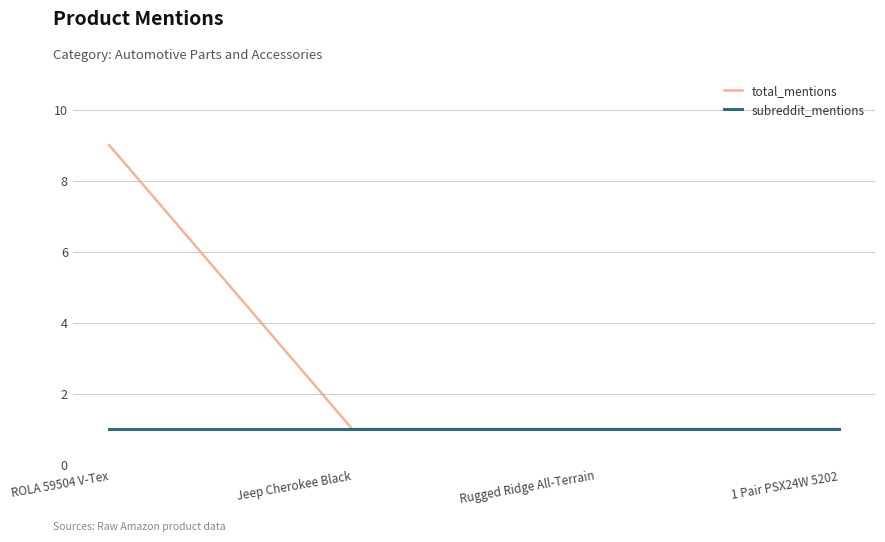

At which category is the sum across all series the highest?

ROLA 59504 V-Tex